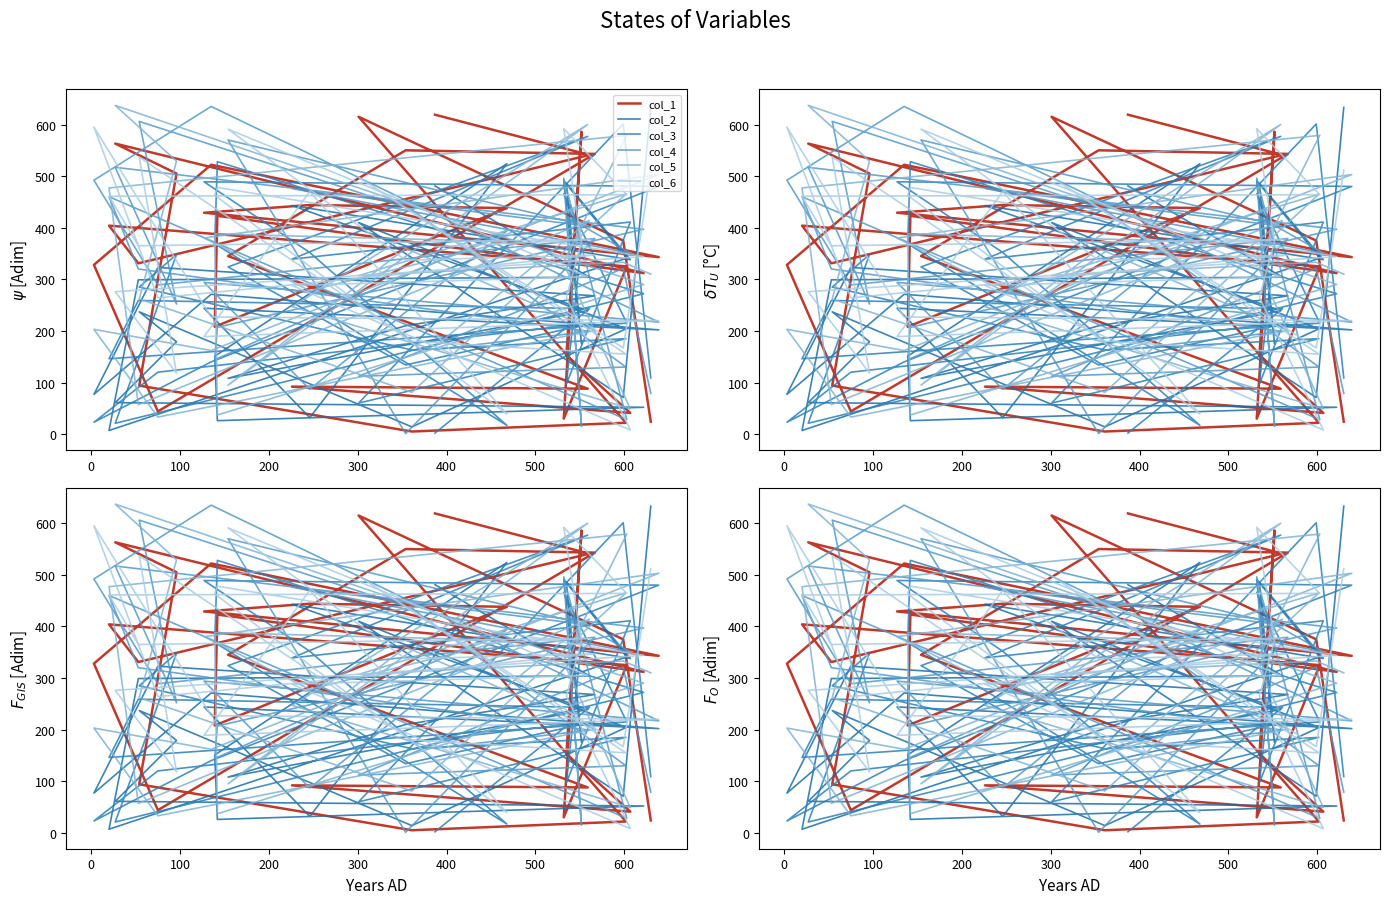

What is the difference between the maximum and minimum values in the col_2 series?

626